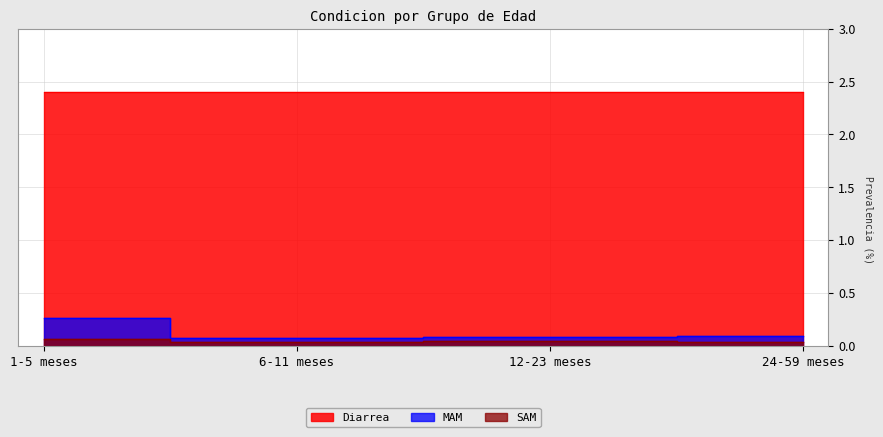

True or false: MAM and SAM cross at least once.

False